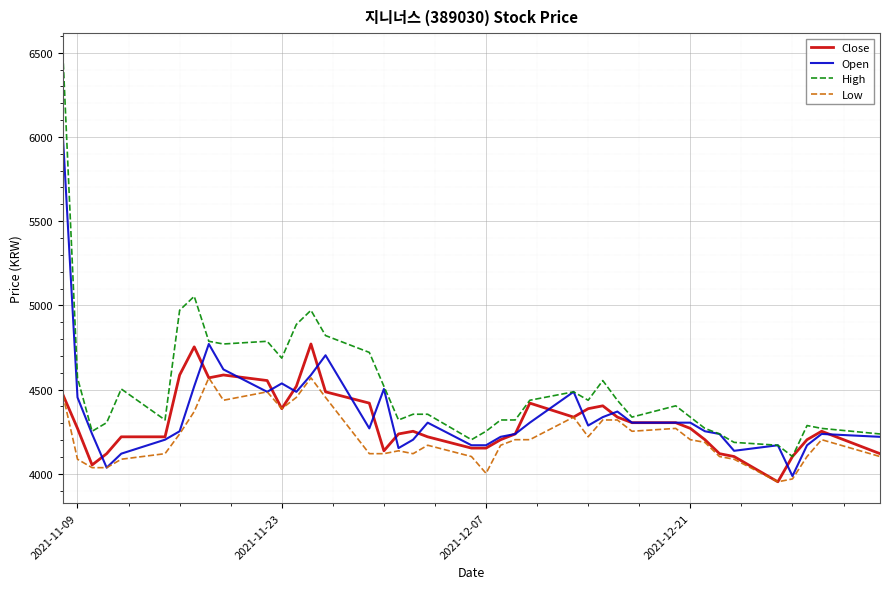

True or false: Low and High intersect in this chart.

False